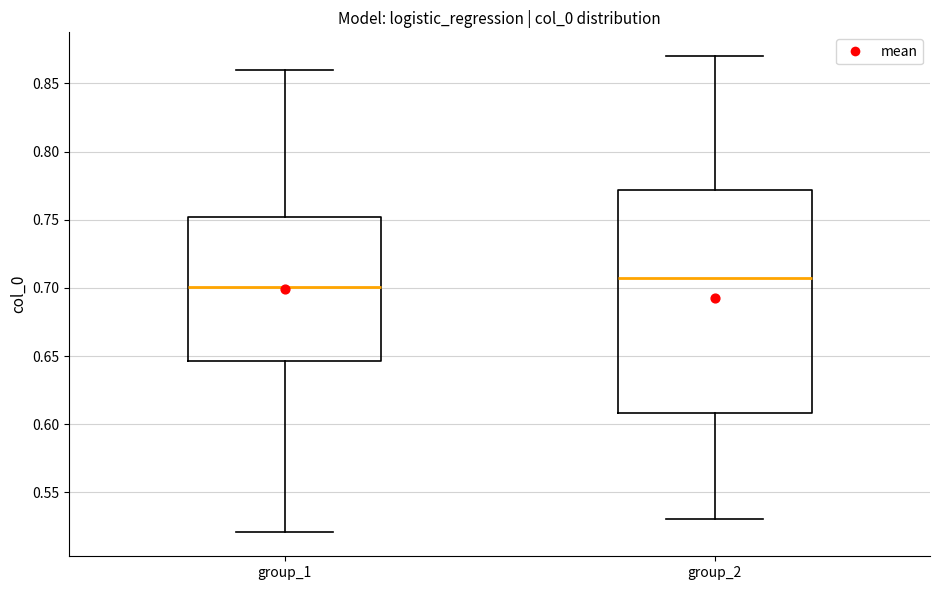

Where is the upper edge of the box for group_1 on the y-axis? The values are not printed on the chart, so give them approximately, as read against the axis.

0.750